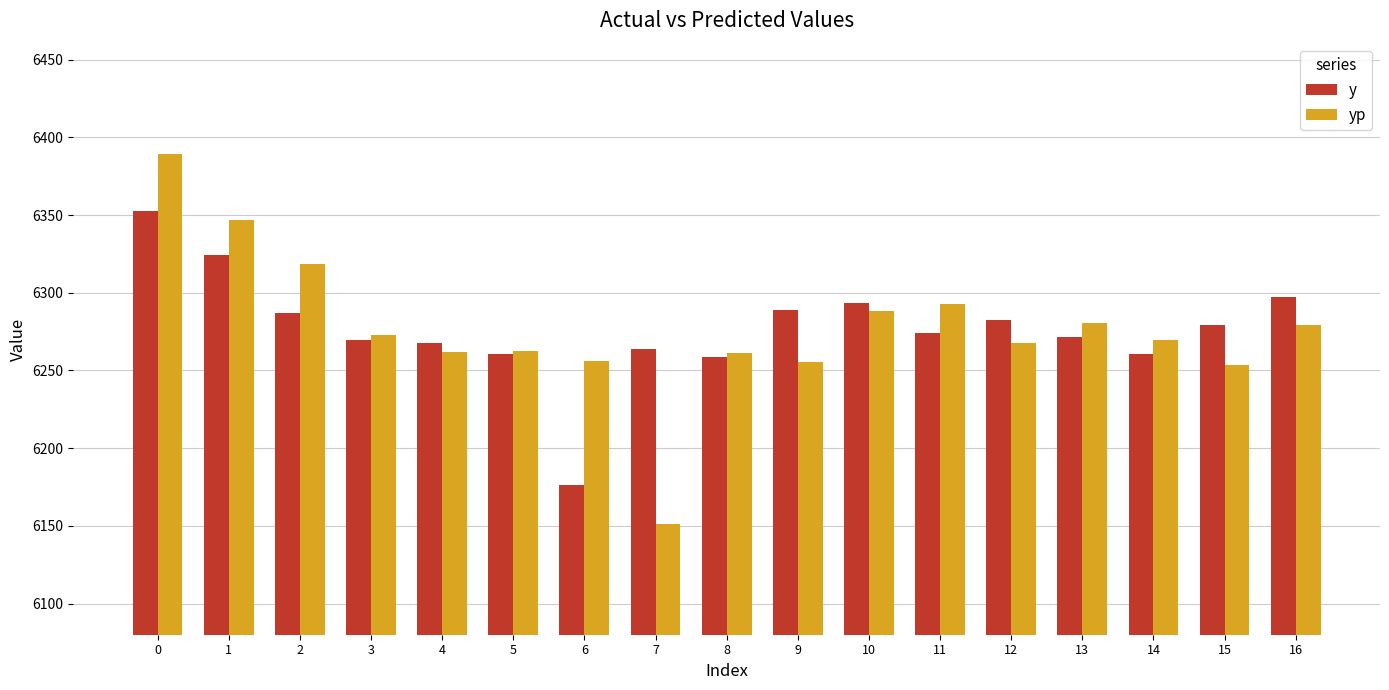

Rank the series at 11 from lowest to highest value.

y, yp